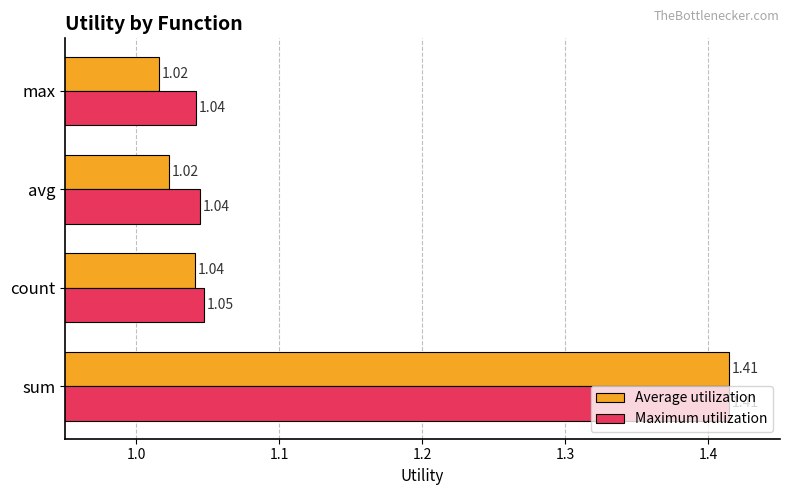

At which category is the sum across all series the highest?

sum